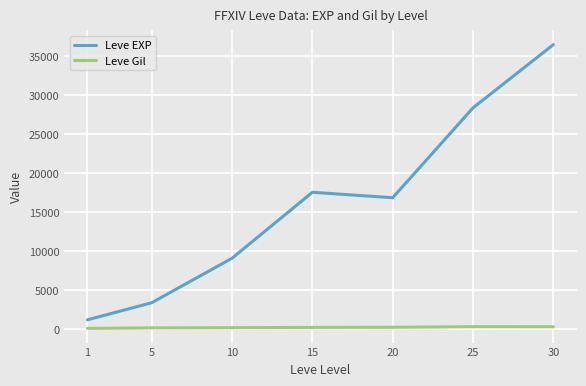

Which series has the largest range (max minus min)?

Leve EXP